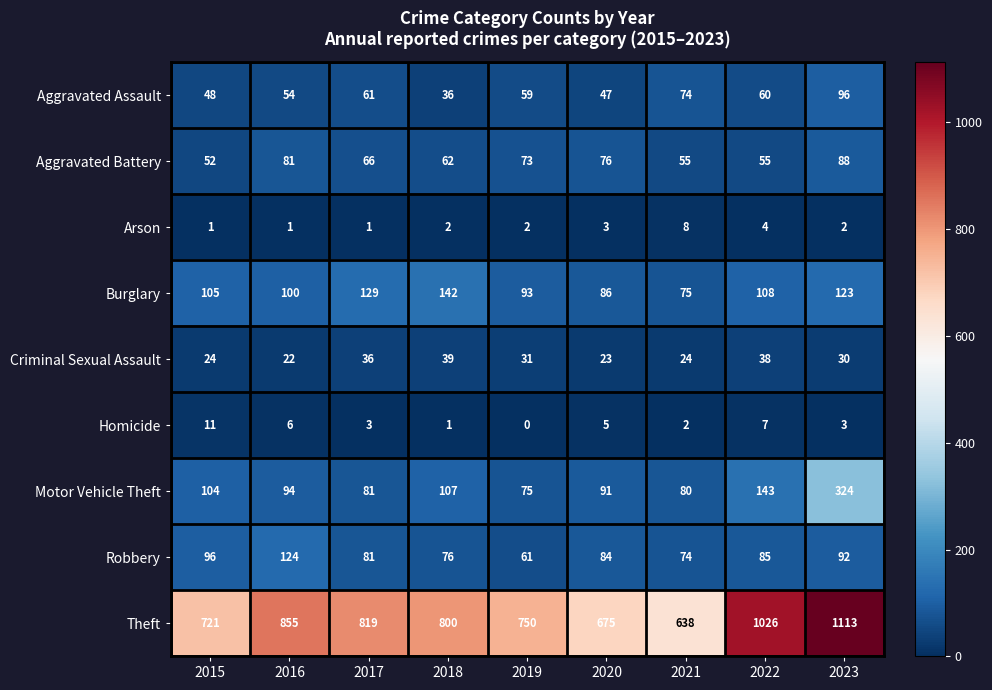

What is the total value across all series at 2017?

1277